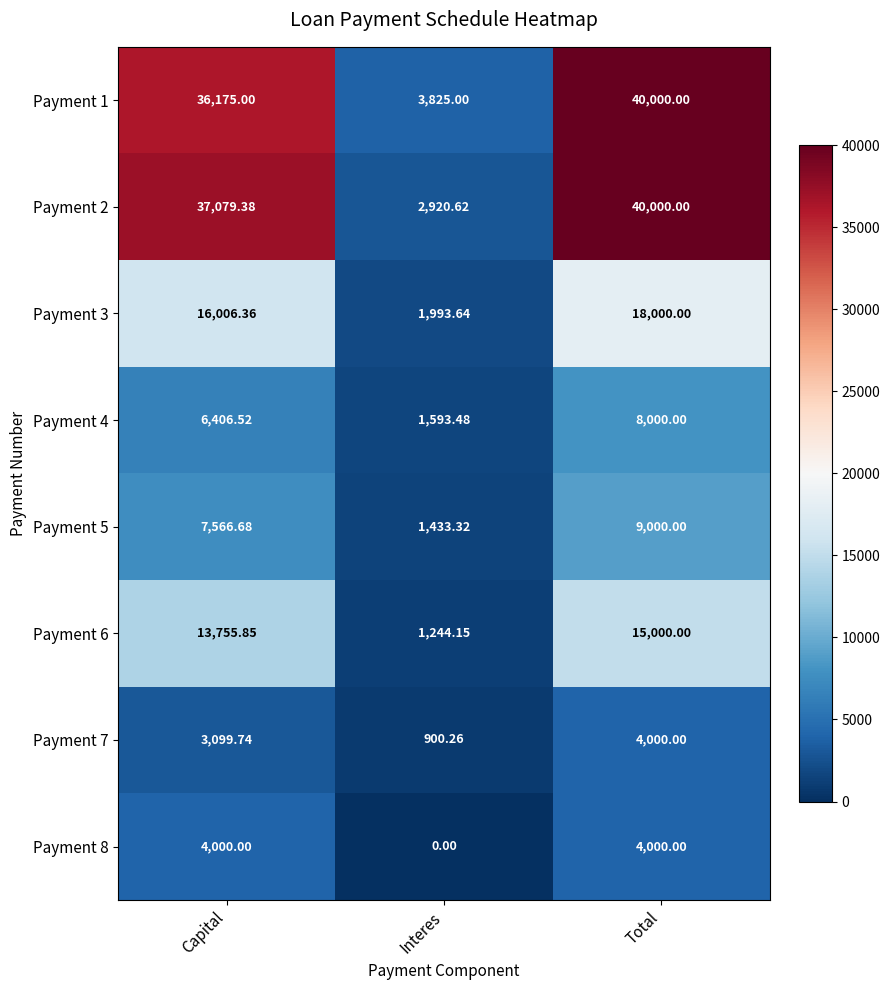

What is the total value across all series at Capital?

124089.5